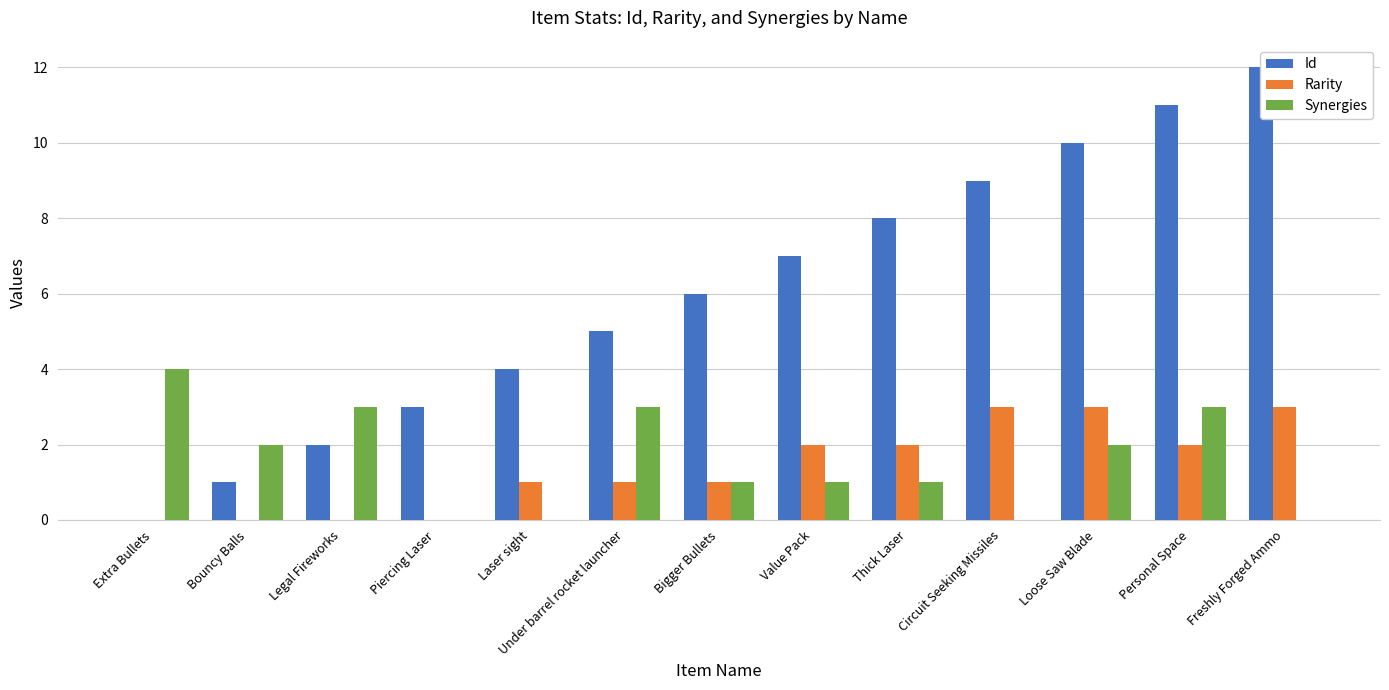

At which category does the chart reach its minimum across all series?

Extra Bullets